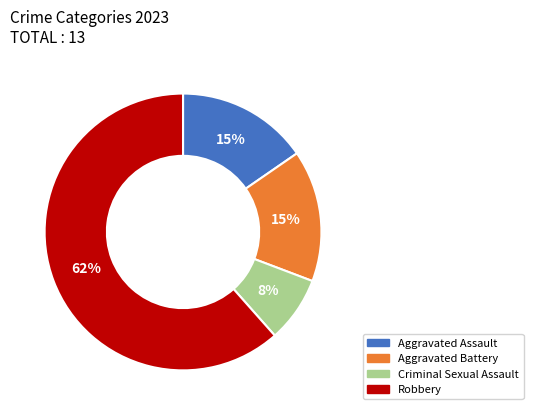

Is it true that Aggravated Battery is 9% of the pie?

False